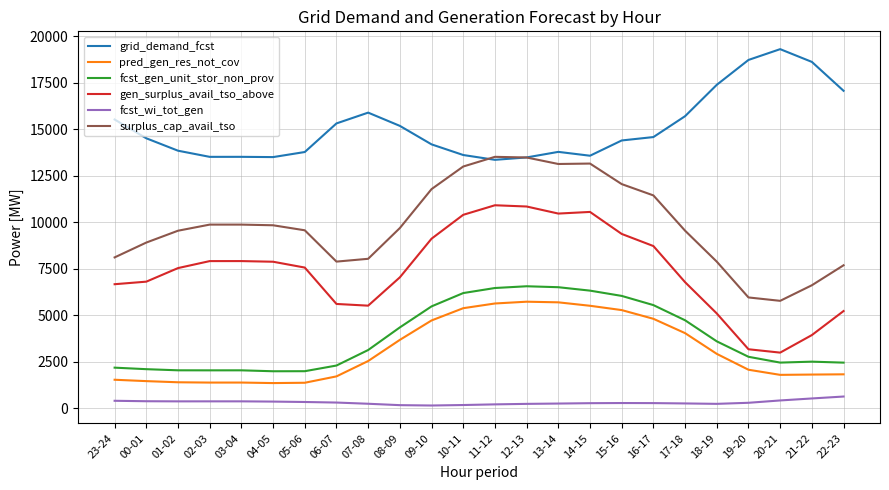

Count the number of categories in the chart.

24